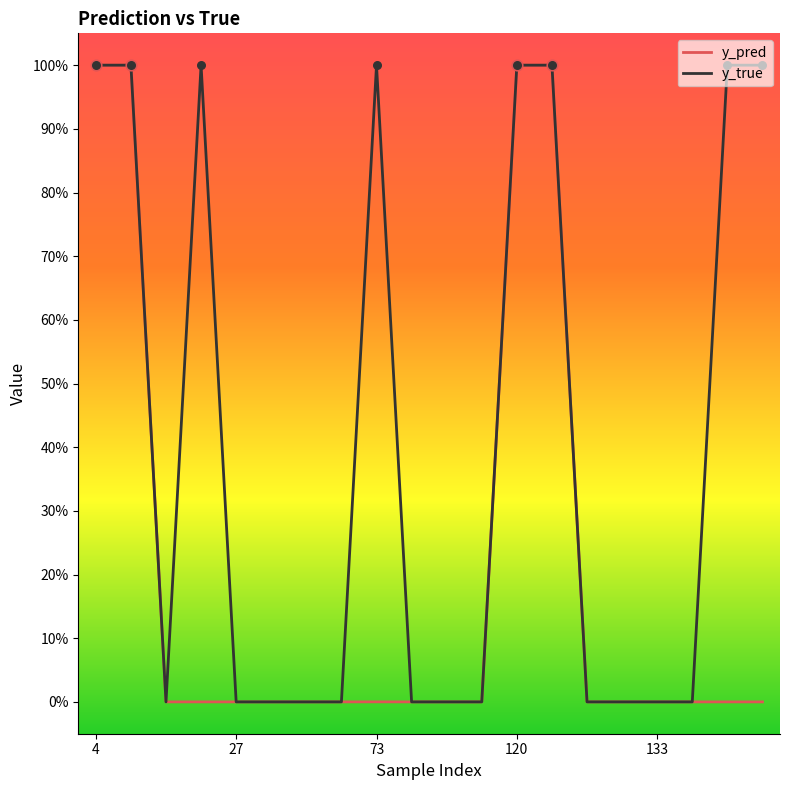

Which series has the widest spread of Y values?

y_pred